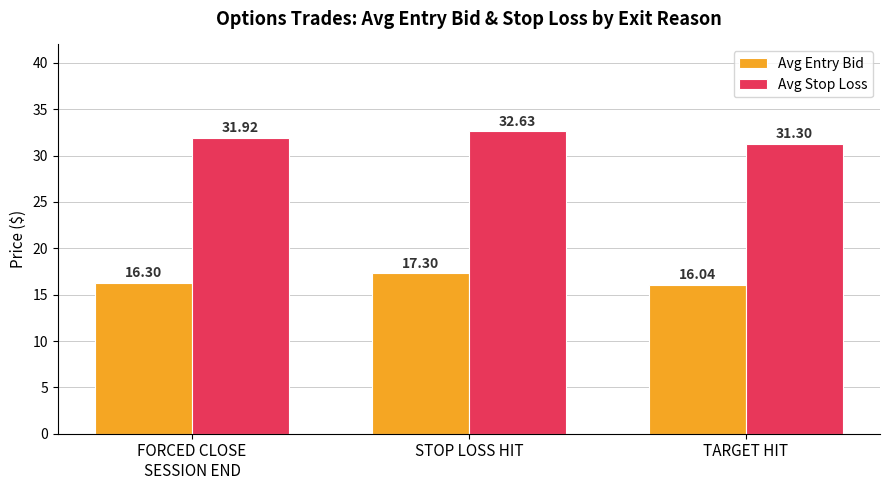

Reading right to left, list all the values displayed in this chart.

Avg Entry Bid: 16.0	17.3	16.3
Avg Stop Loss: 31.3	32.6	31.9